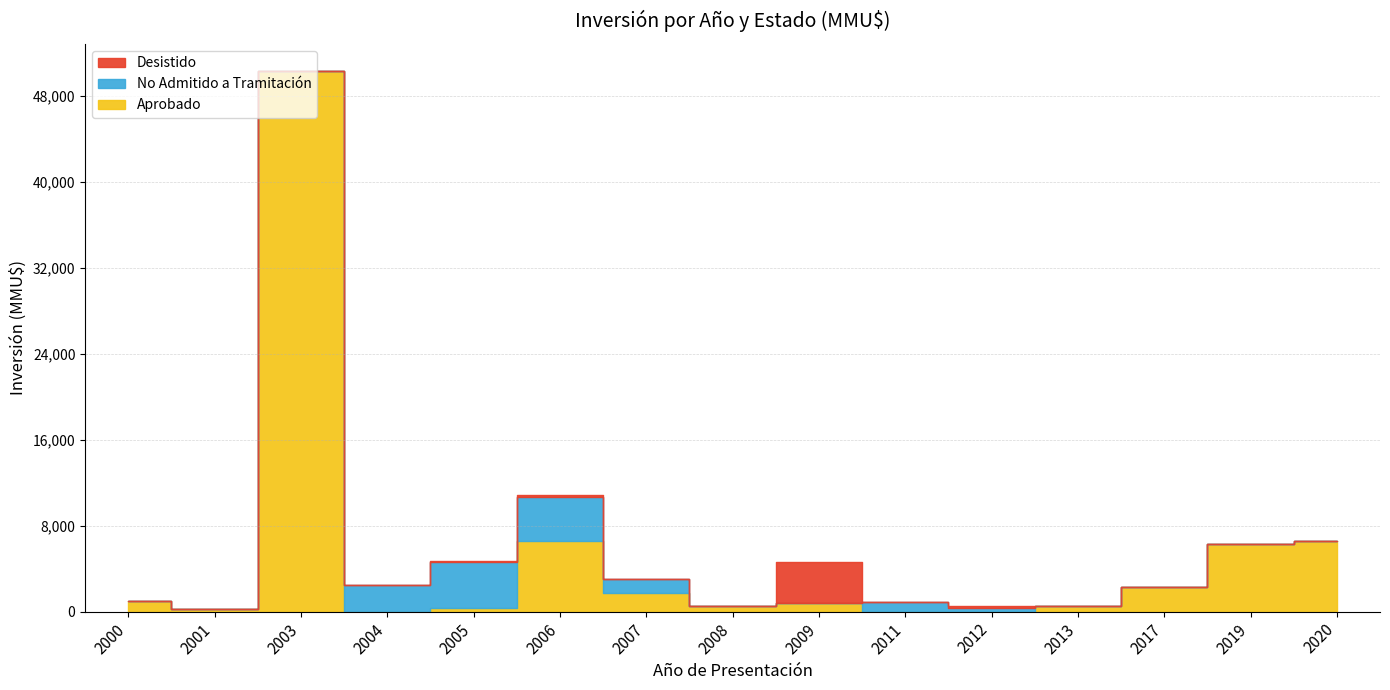

True or false: No Admitido a Tramitación and Aprobado intersect in this chart.

True